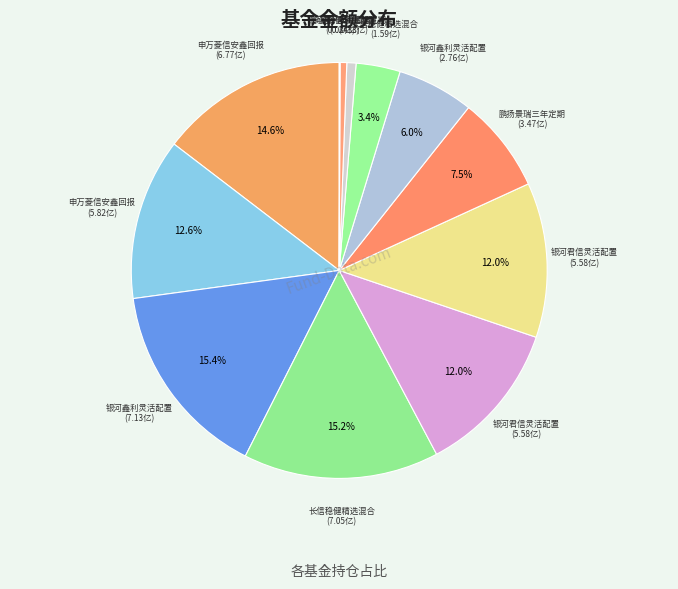

Does any single category account for the majority?

No